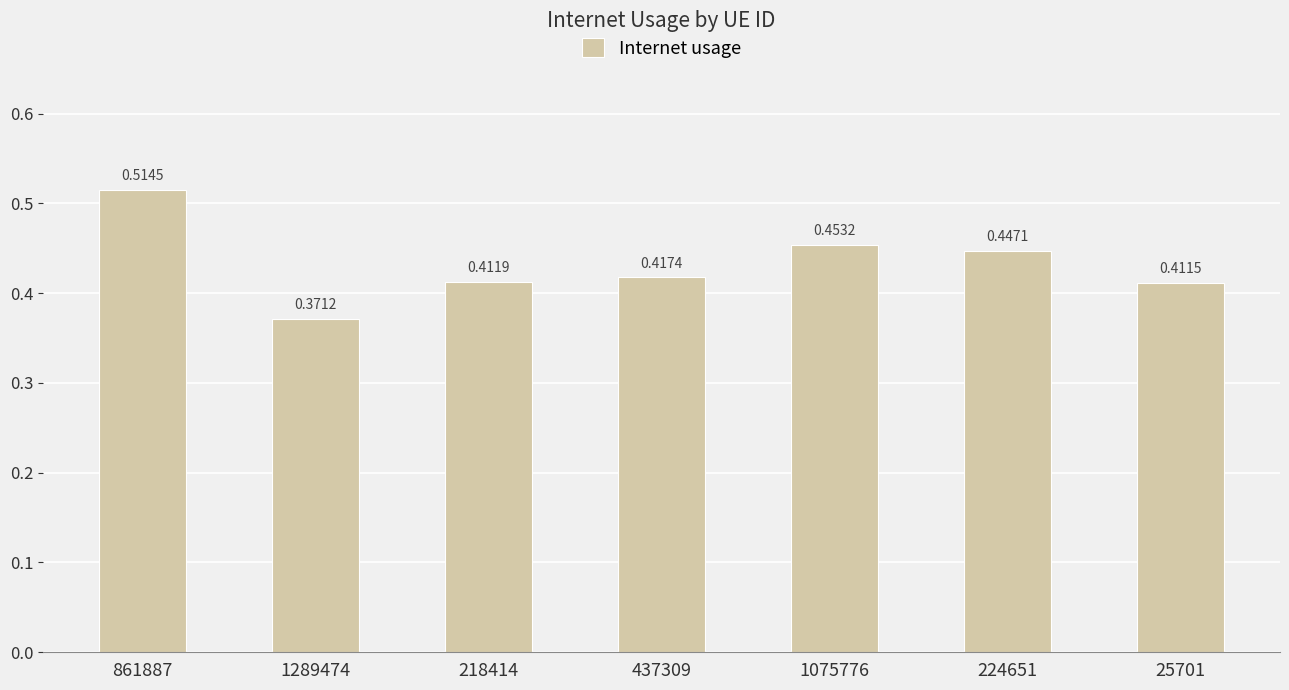

What is the label of the 7th bar from the left?

25701